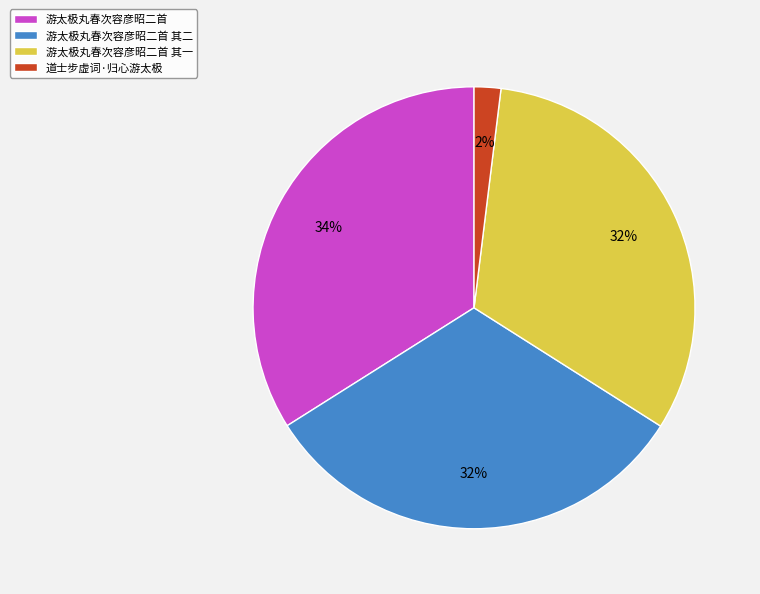

Which has a higher value, 游太极丸春次容彦昭二首 其一 or 道士步虚词·归心游太极?

游太极丸春次容彦昭二首 其一